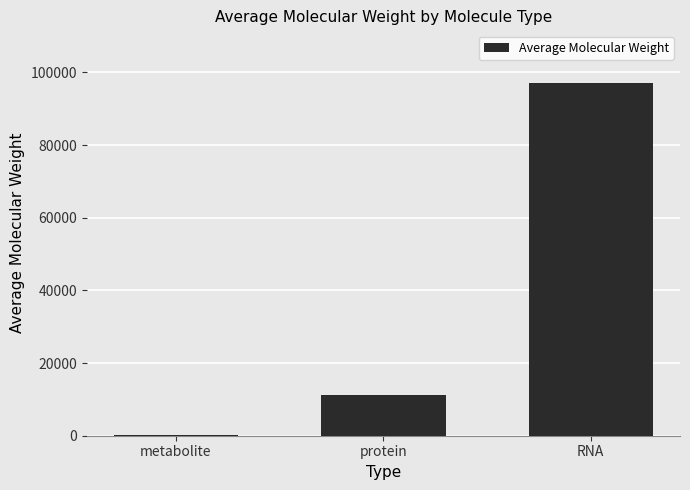

Does the chart contain stacked bars?

No